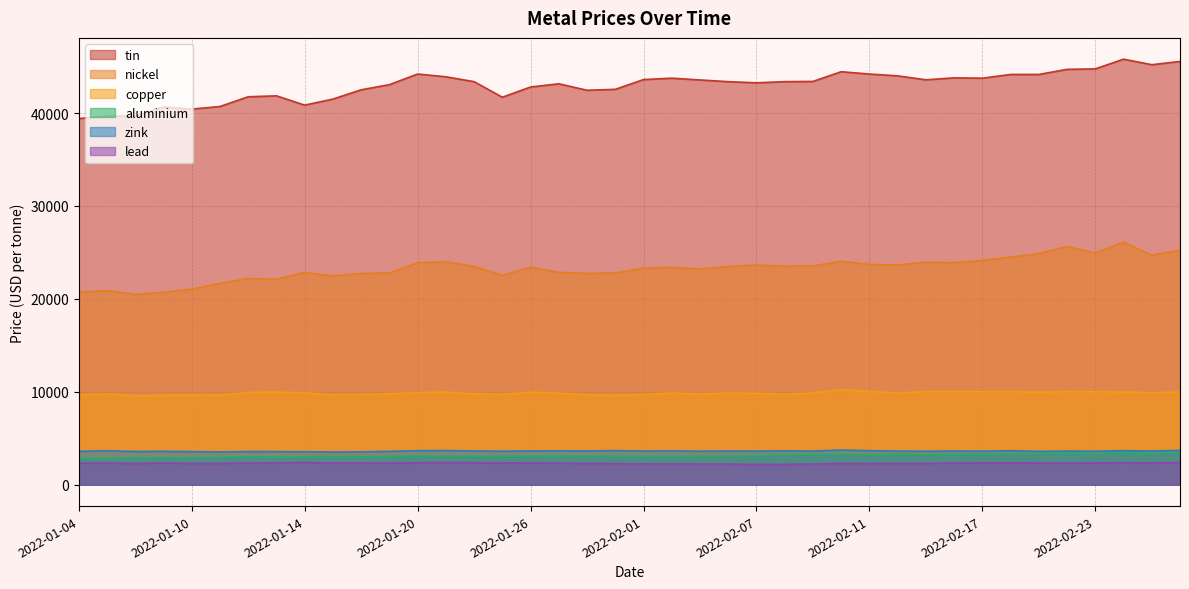

What is the value of the tin point at the 15th from the left?

43375.0